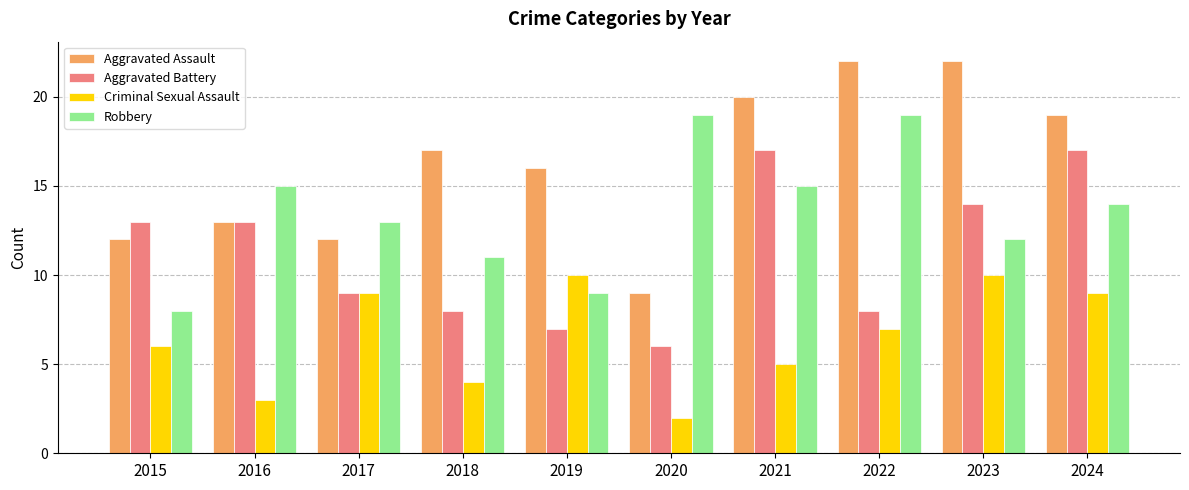

Are the bars horizontal?

No